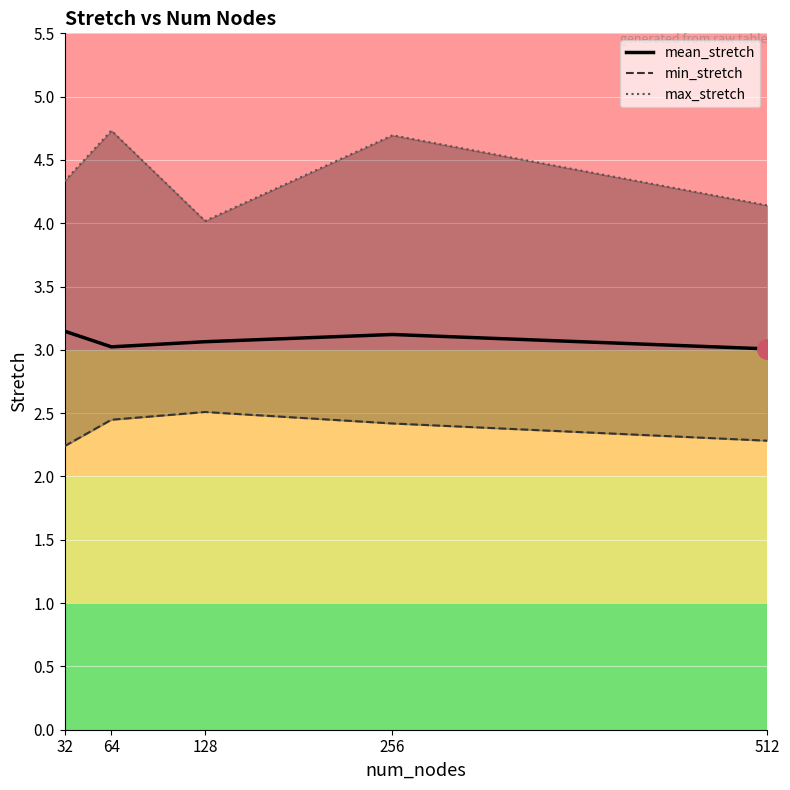

Read the max_stretch value at 512.

4.1